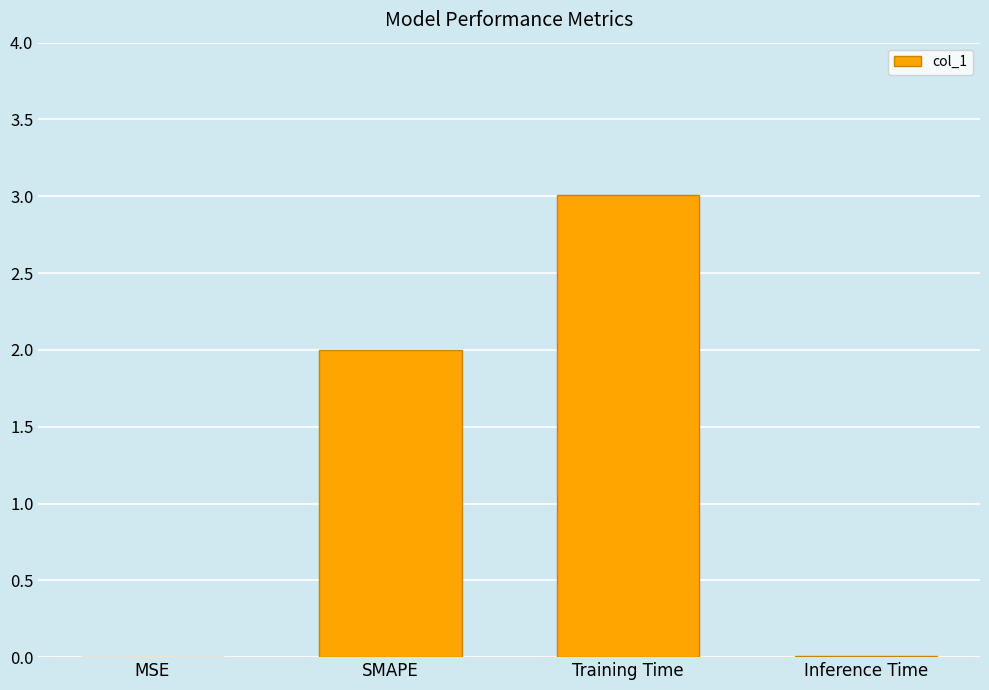

Which has a higher value, Inference Time or SMAPE?

SMAPE